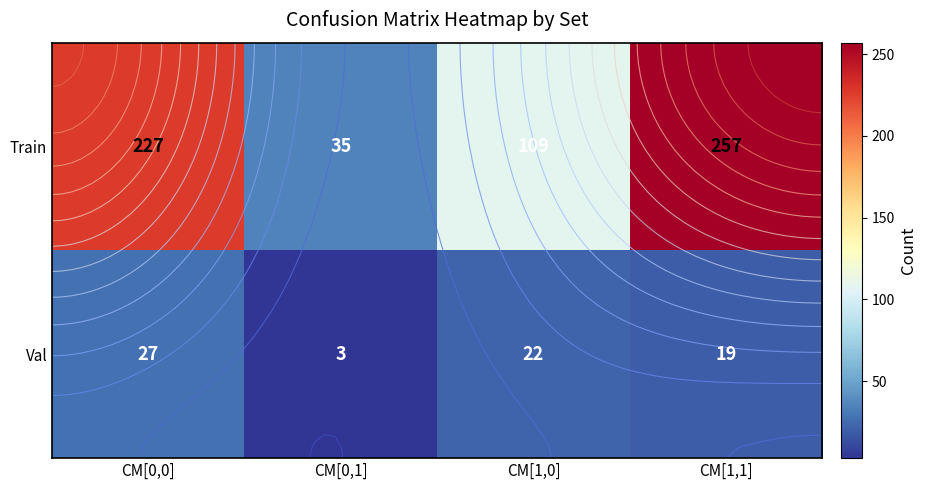

Rank the categories by Train value from highest to lowest.

CM[1,1], CM[0,0], CM[1,0], CM[0,1]